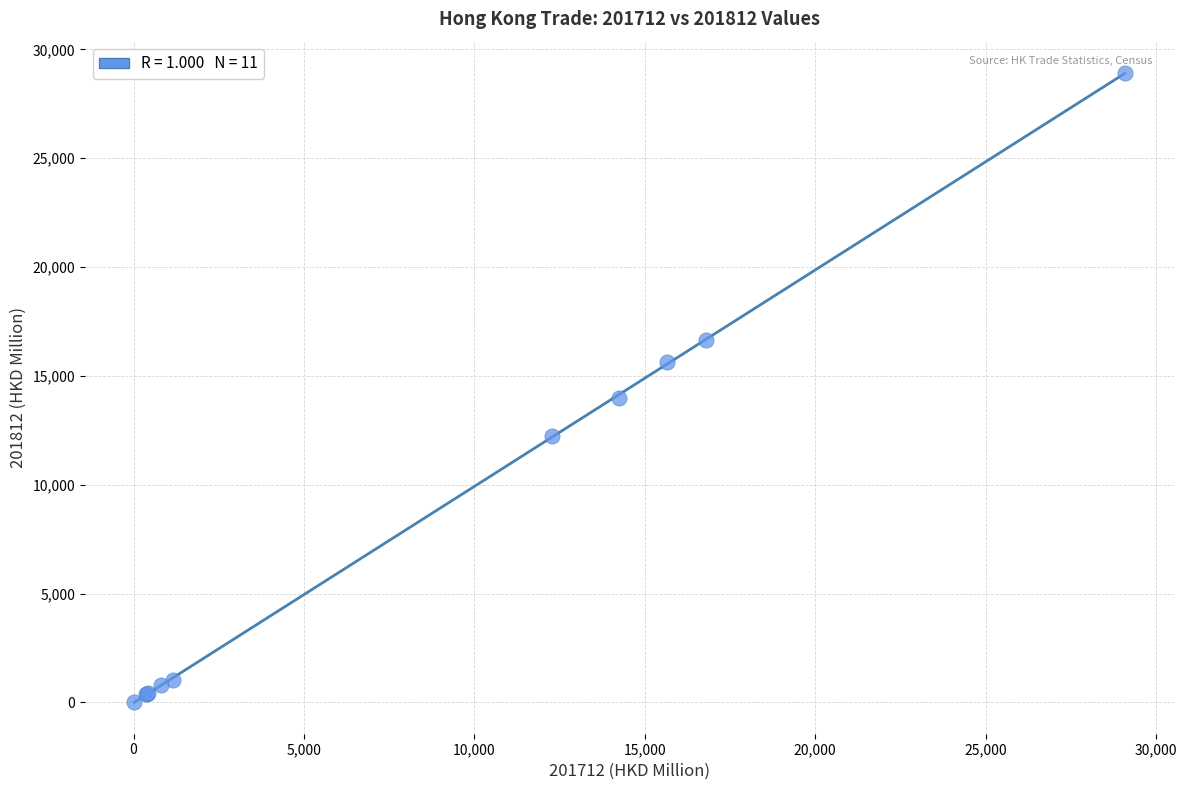

What Y value in the scatter plot is closest to 14464?

13999.4